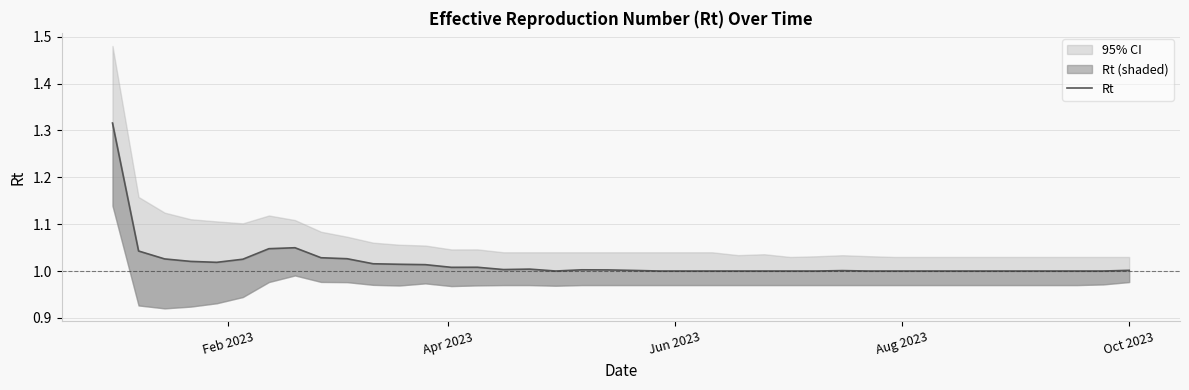

Does the chart have visible grid lines?

Yes